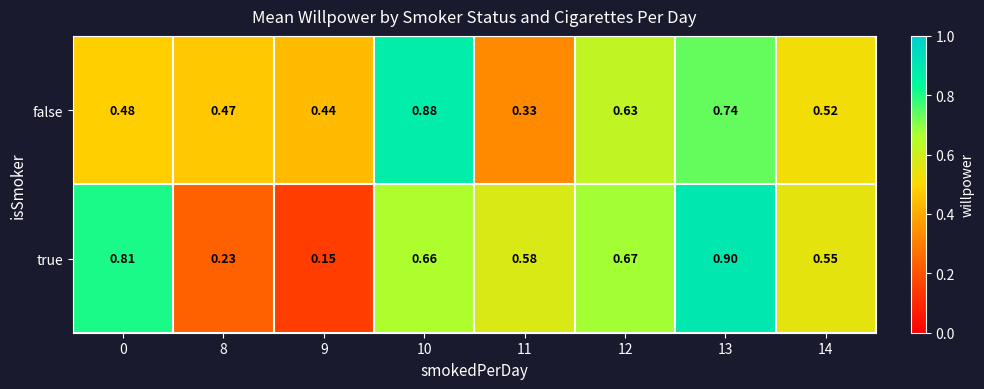

How many data points does each series have?

8